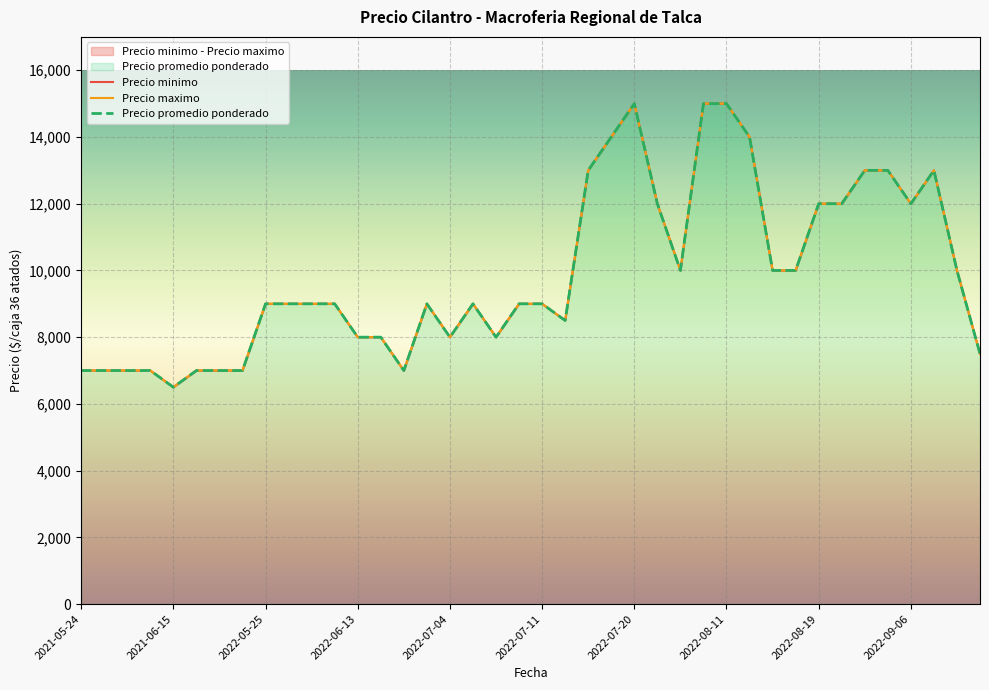

At how many categories does at least one series exceed 8516?

25